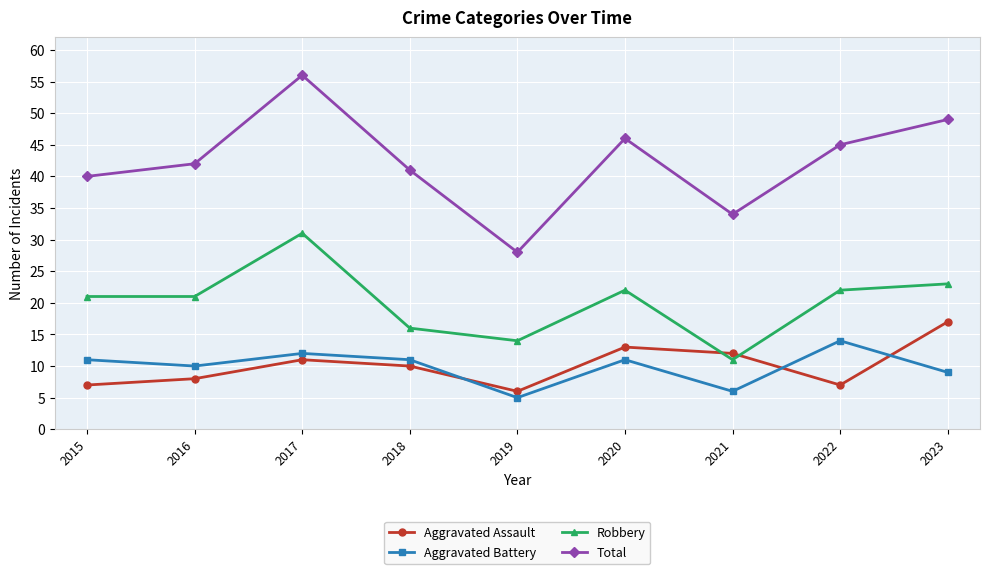

Which series ends up on top after the final intersection of Aggravated Assault and Robbery?

Robbery